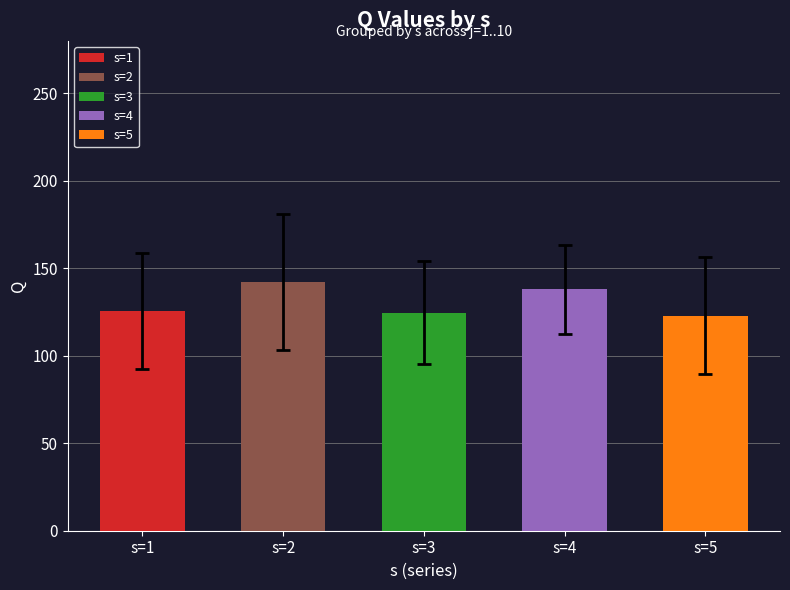

What is the sum of all values?

653.5